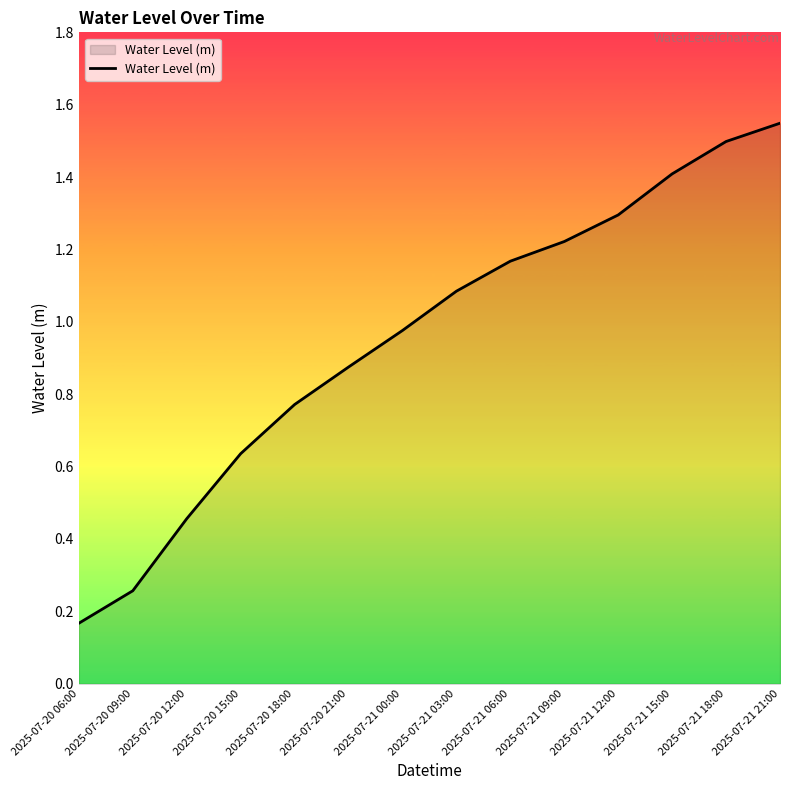

What position from the left is 2025-07-21 21:00?

14